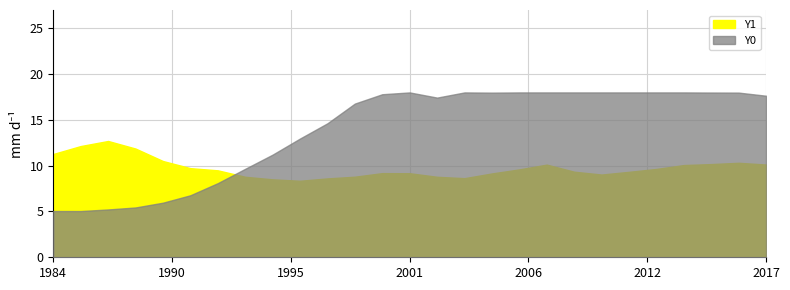

Is it true that Y0 equals 424.7 at 2.20339?

False